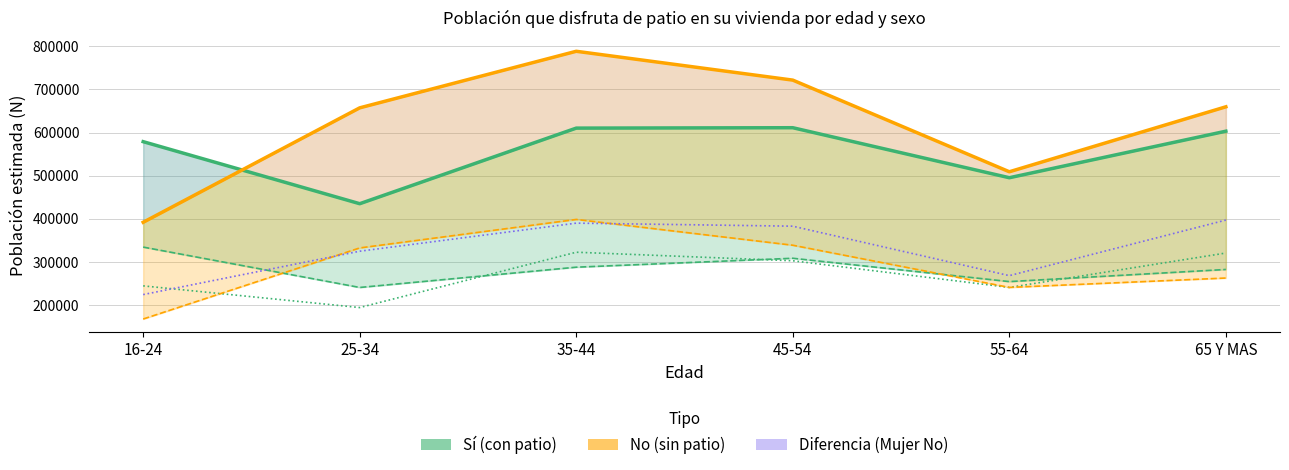

At which label is Hombre No closest to 283097?

65 Y MAS